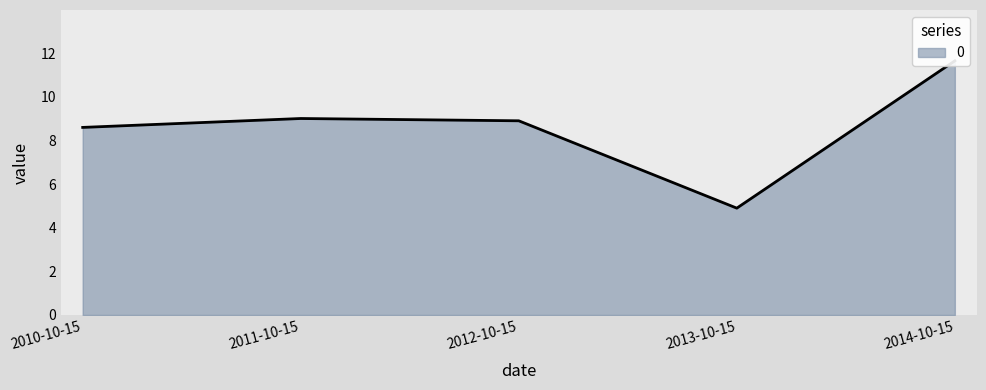

How many values exceed 8?

4